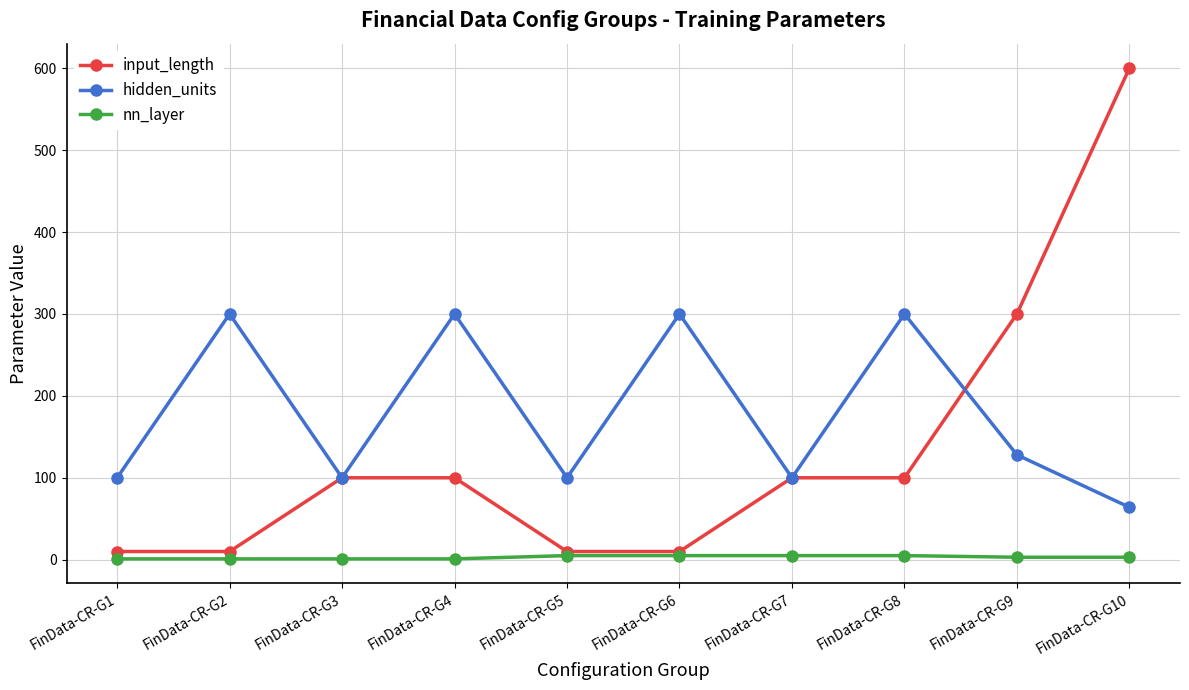

What is the sum of all nn_layer values?

30